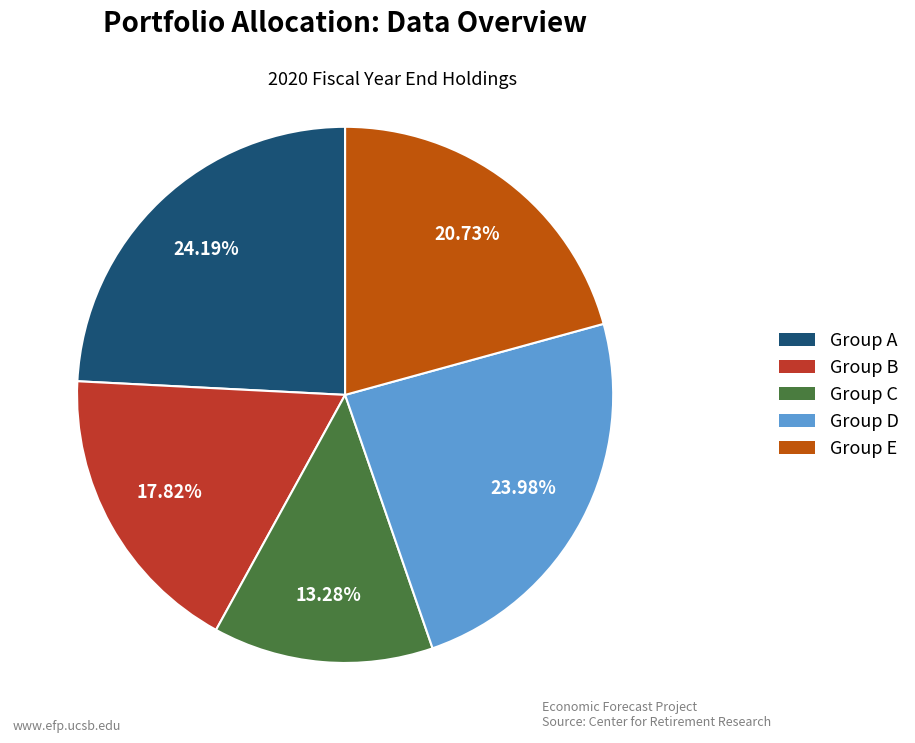

Does any single category account for the majority?

No